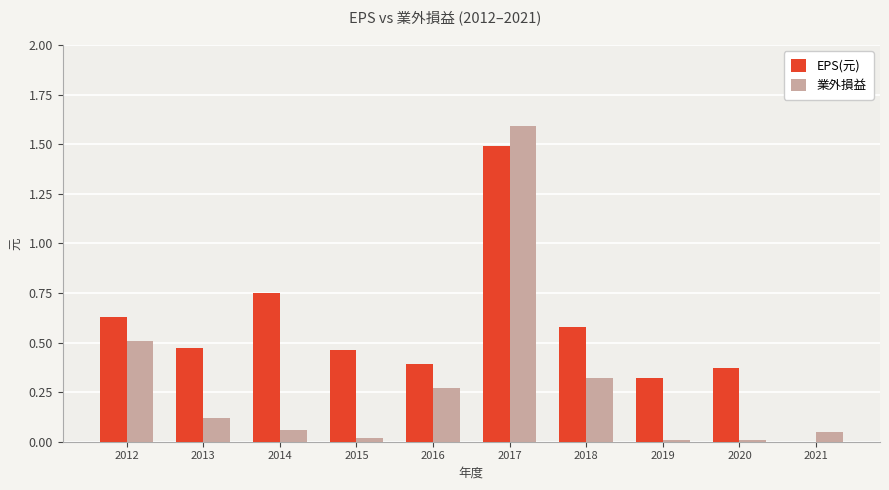

How many groups of bars are there?

10